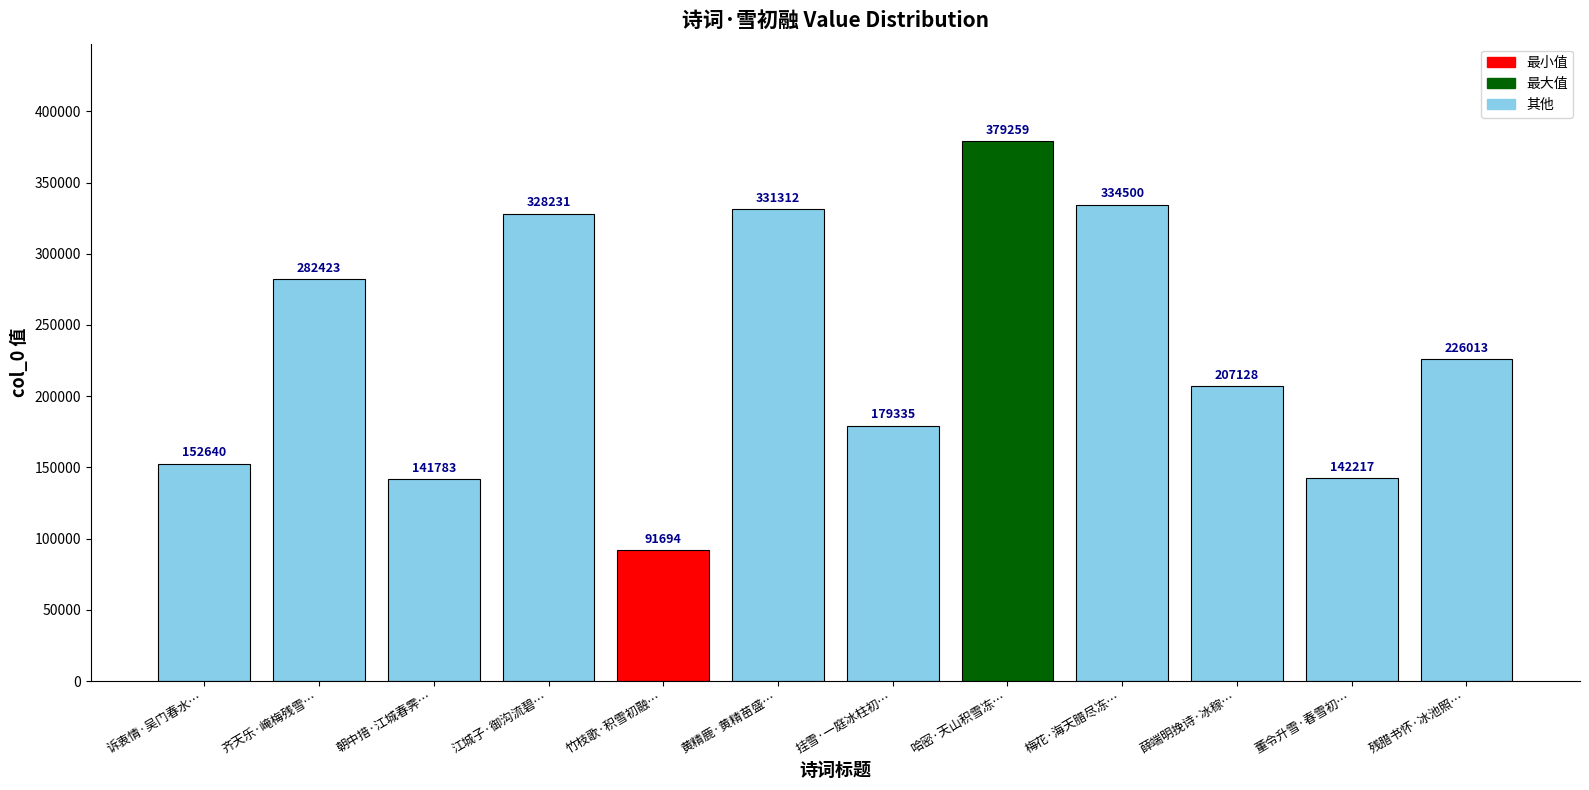

Reading left to right, list all the values displayed in this chart.

152640	282423	141783	328231	91694	331312	179335	379259	334500	207128	142217	226013